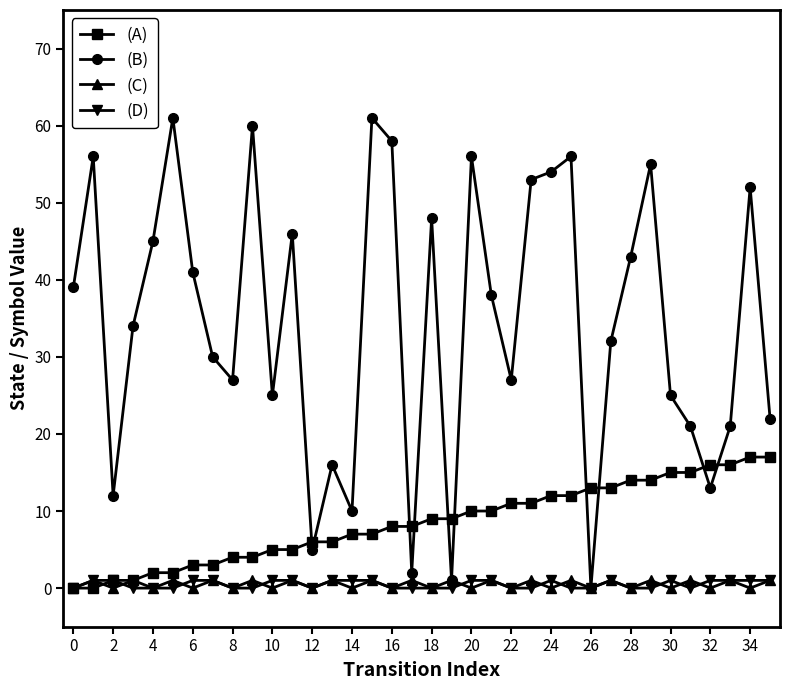

True or false: (B) has more than 1 points higher than both neighbors.

True